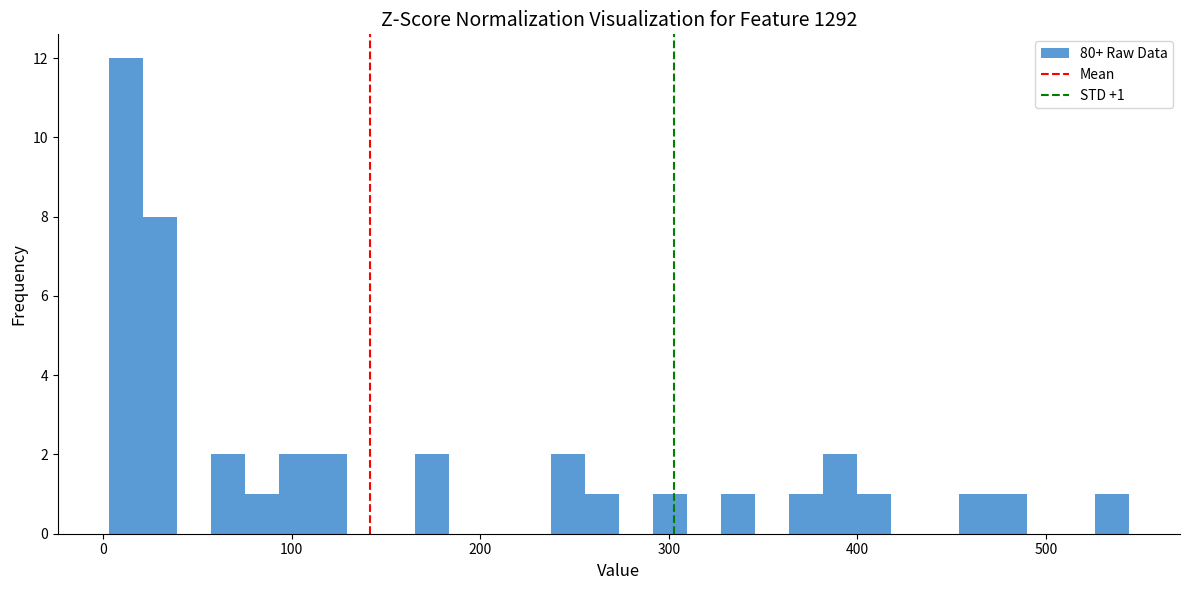

Around what value on the x-axis is the tallest bar? Give the approximate position of its centre, as read against the axis.

10